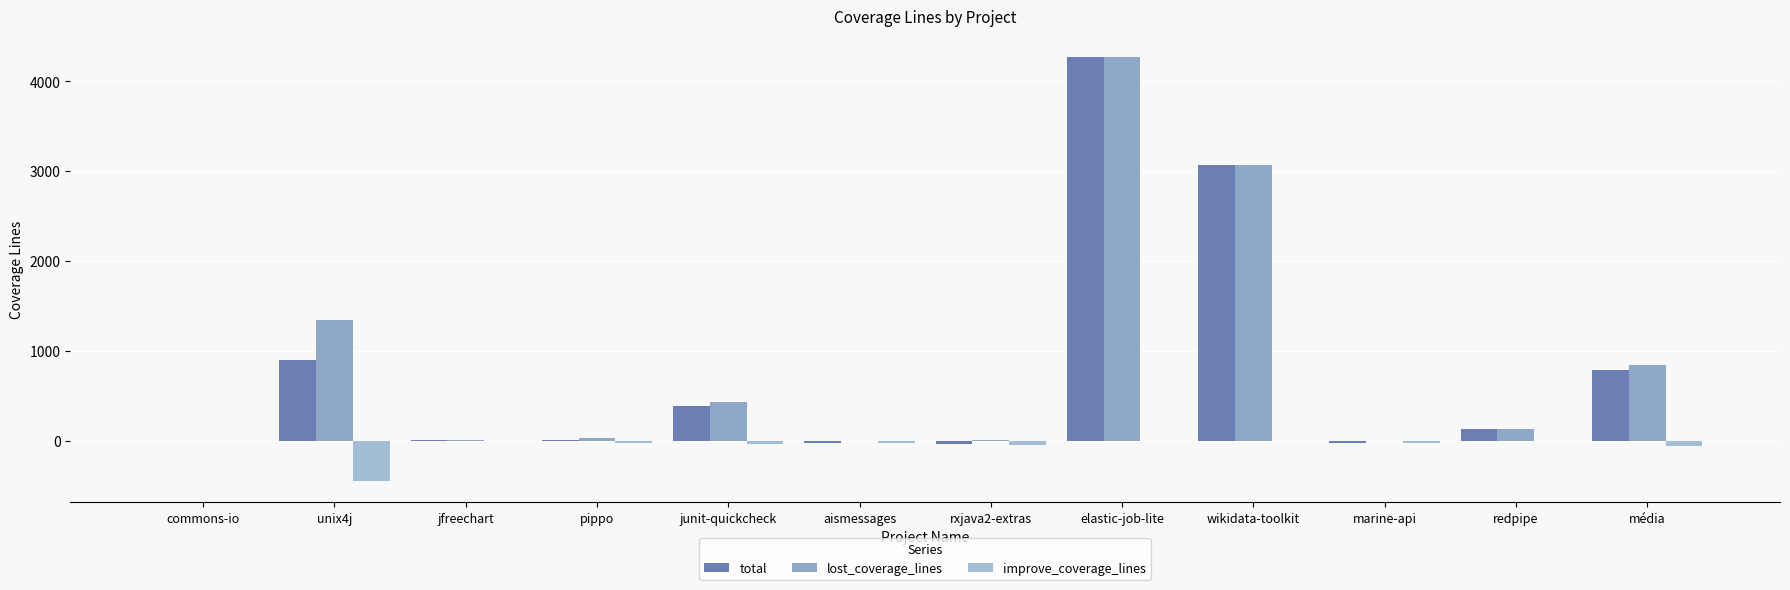

What is the label of the 12th bar from the left?

média